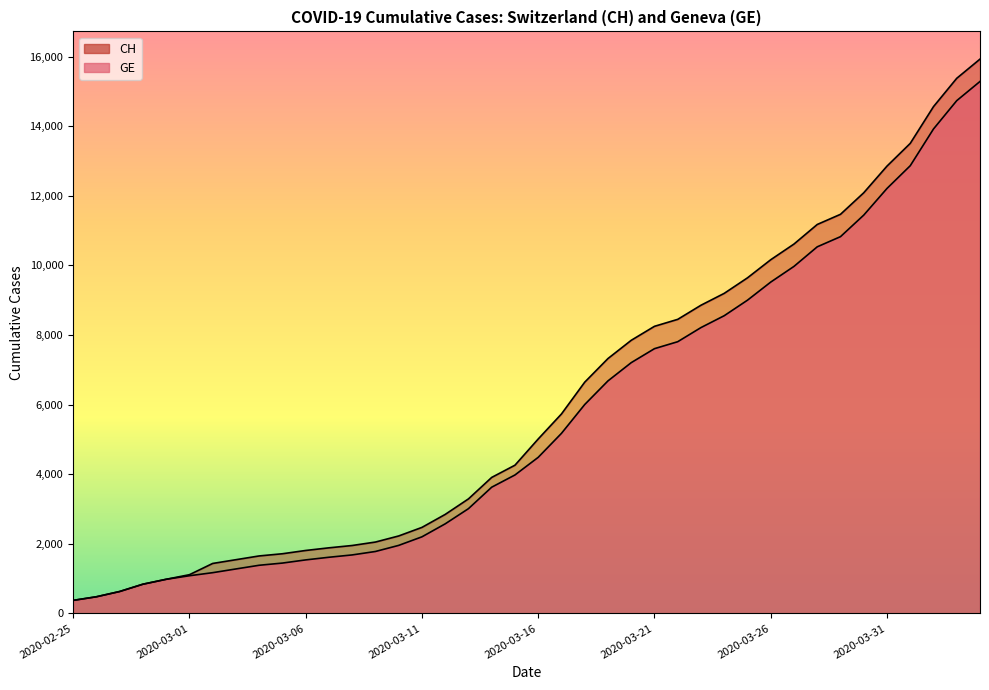

What is the label of the 10th point from the right?

2020-03-26